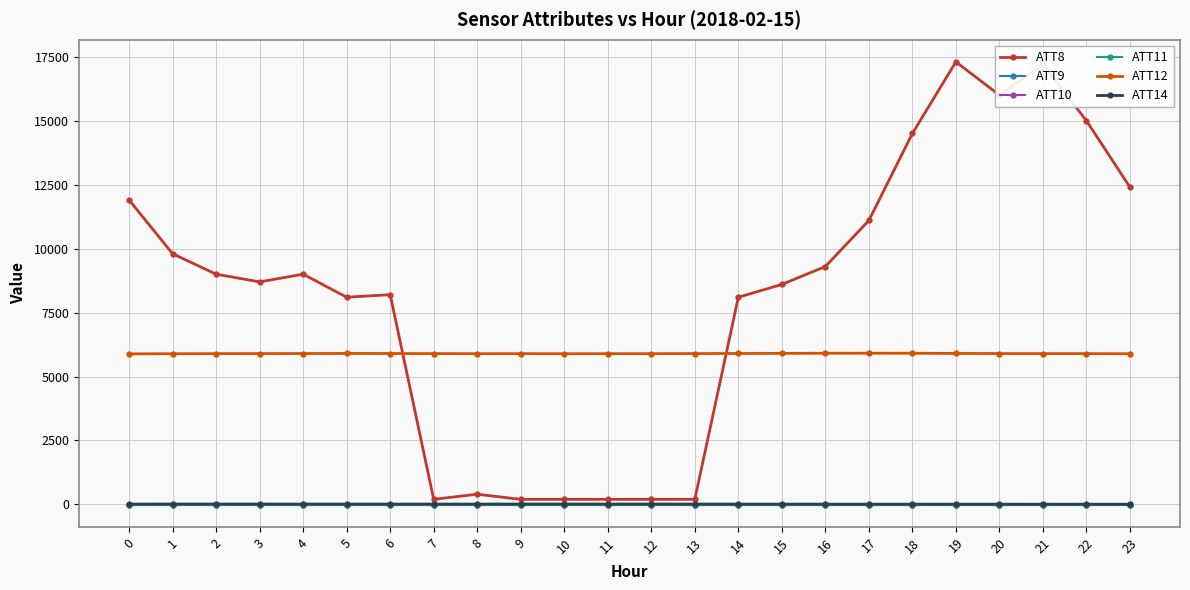

At which category is the sum across all series the highest?

19